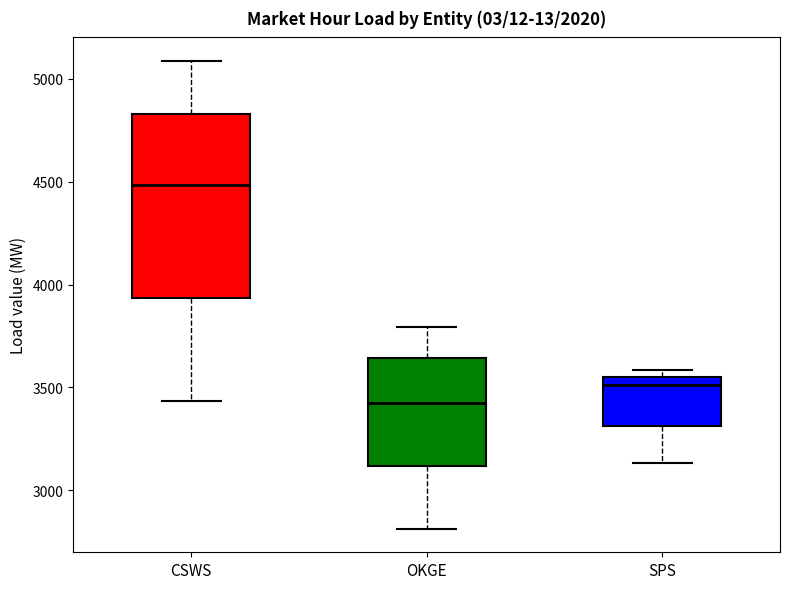

Which box is the tallest, from its lower edge to its upper edge?

CSWS